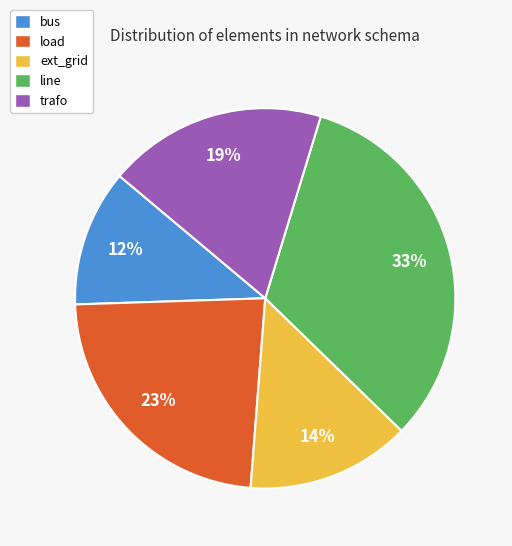

Is there any slice that represents more than half of the pie?

No